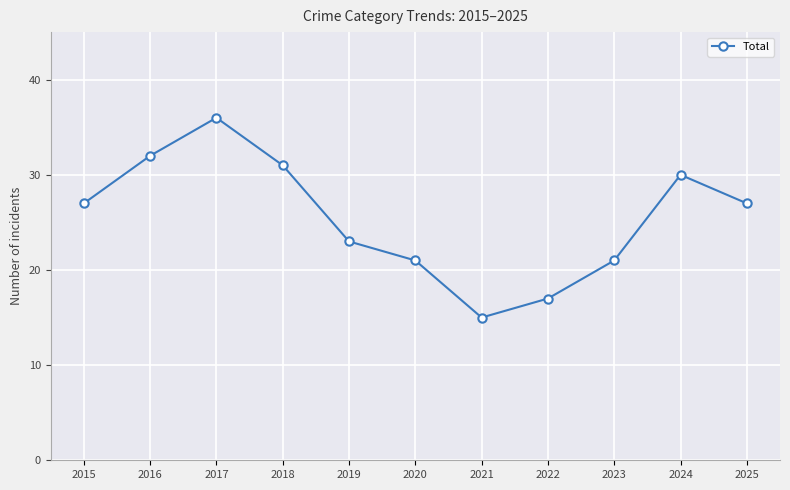

Which category has the lowest value across all series?

2021